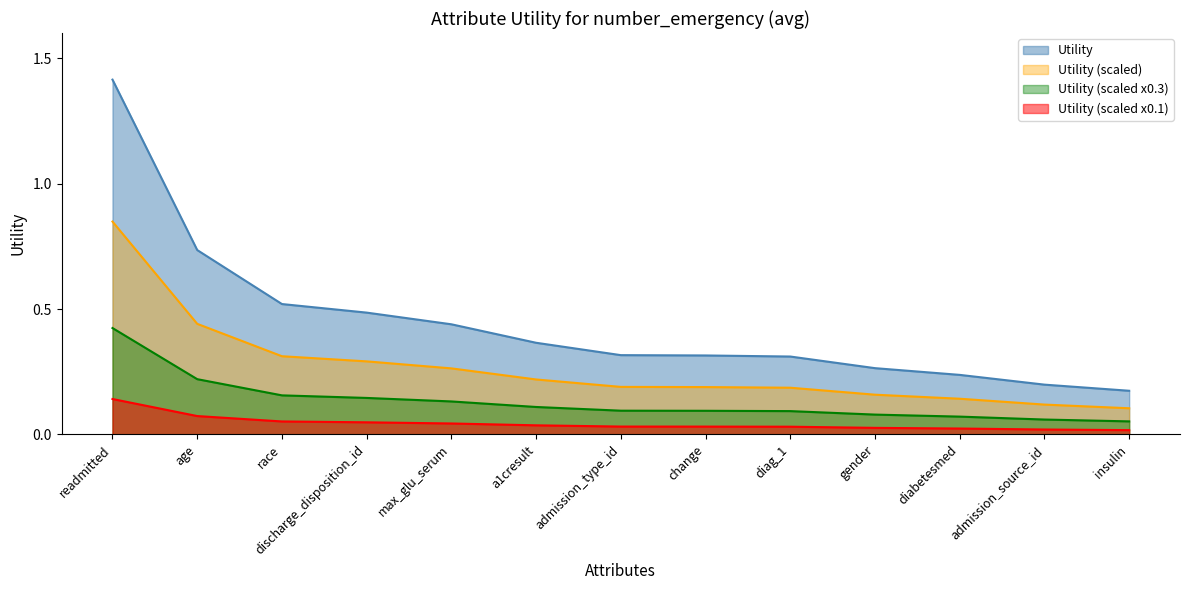

The chart shows a value of 0.4 at a1cresult. True or false?

True